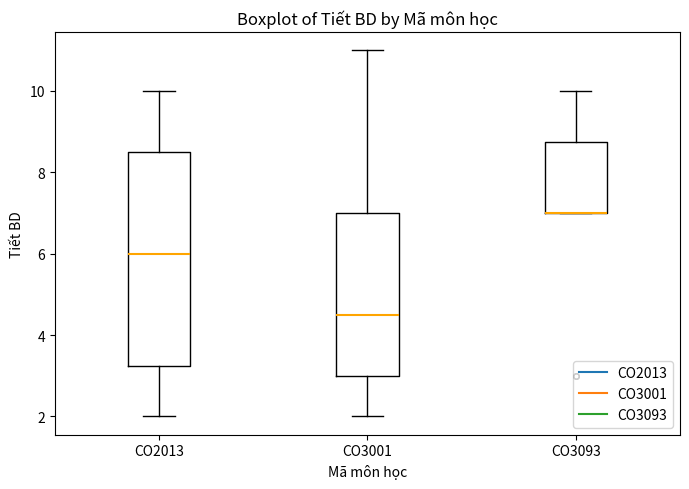

Reading left to right, read every box against the y-axis: the position of its median line, the range the box covers, and the ends of its whiskers. The values are not printed on the chart, so give them approximately, as read against the axis.

CO2013: median 6.0, box 3.2 to 8.6, whiskers 2.0 to 10.0
CO3001: median 4.6, box 3.0 to 7.0, whiskers 2.0 to 11.0
CO3093: median 7.0 (drawn on the box's lower edge), box 7.0 to 8.8, whiskers 7.0 to 10.0